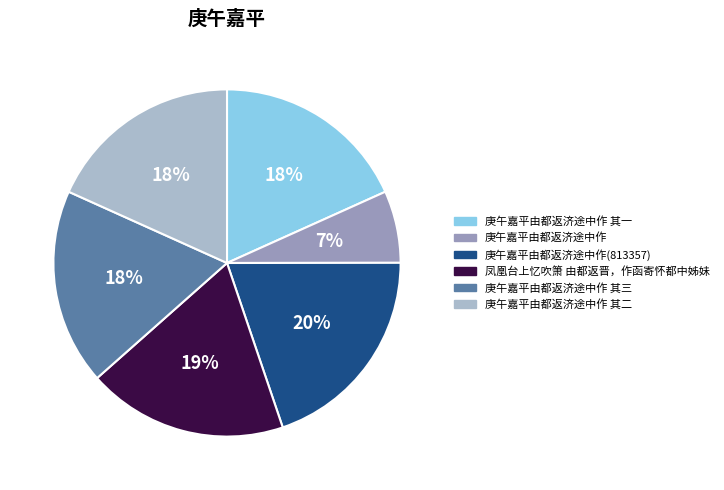

Does any single category account for the majority?

No